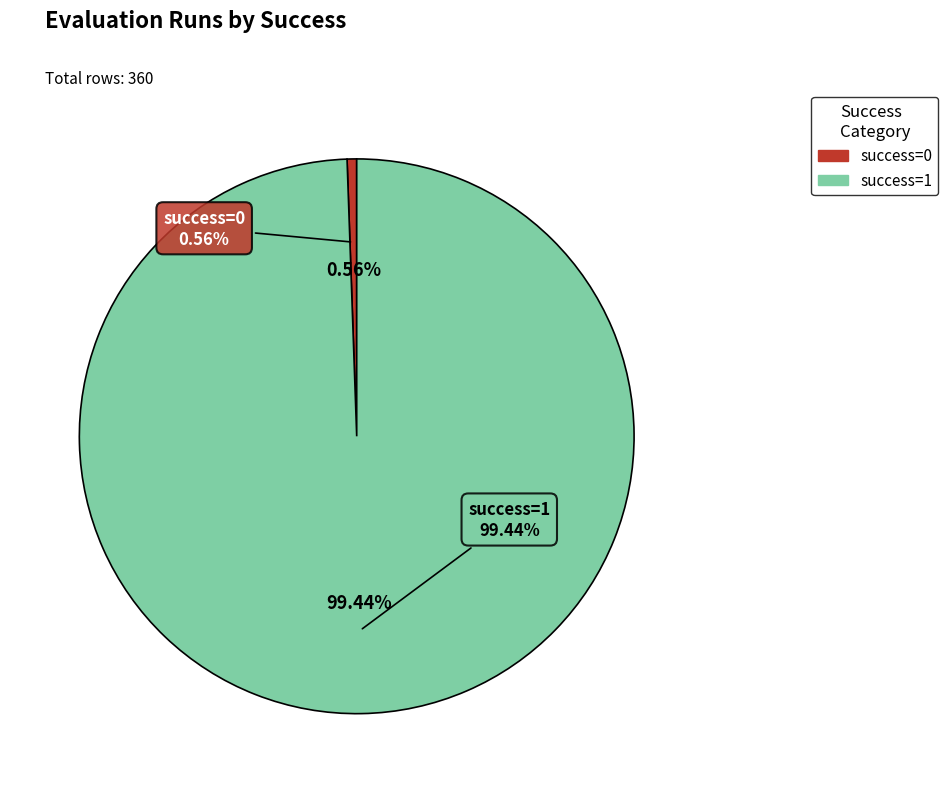

Is it true that evals=6 is 16% of the pie?

False